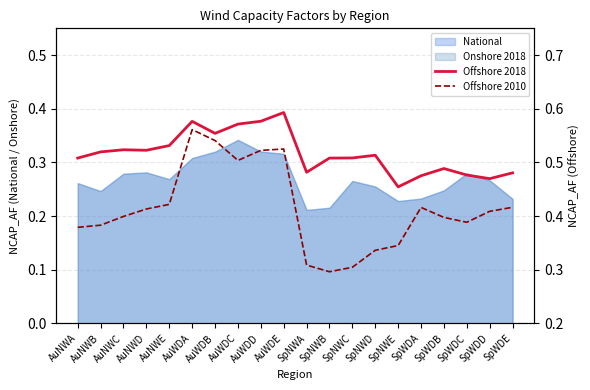

How many data points does each series have?

20